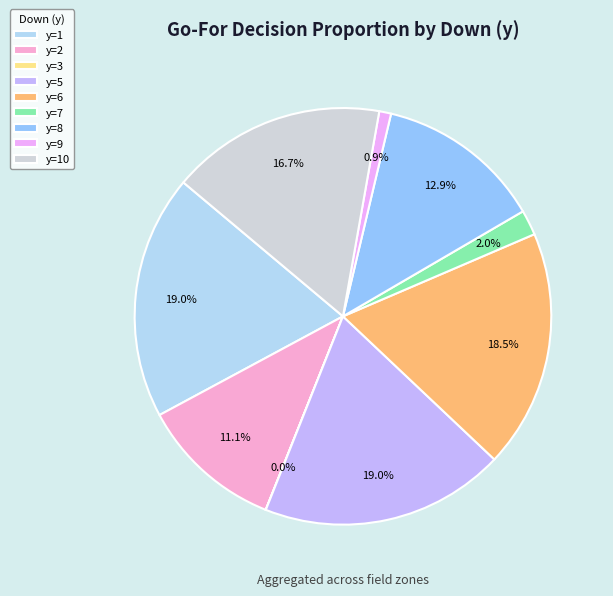

Does any single category account for the majority?

No